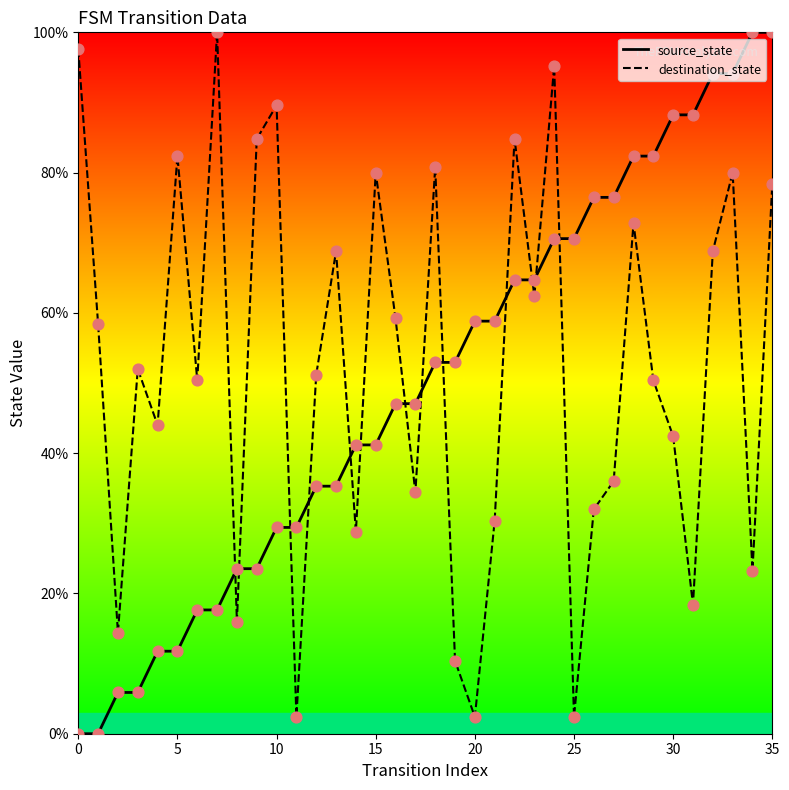

Is the value of source_state at 8 greater than the value of destination_state at 35?

No